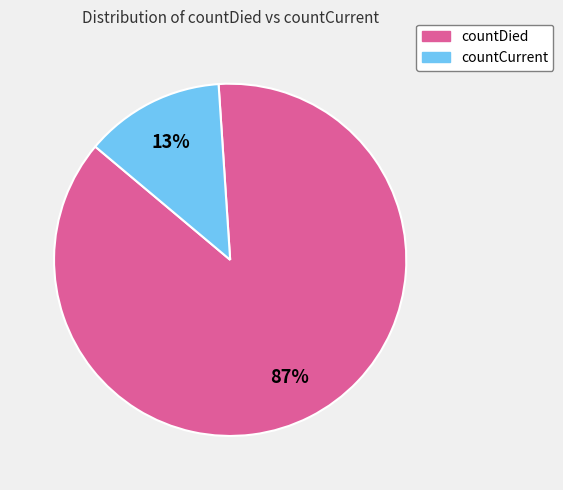

Rank the categories by value from highest to lowest.

countDied, countCurrent